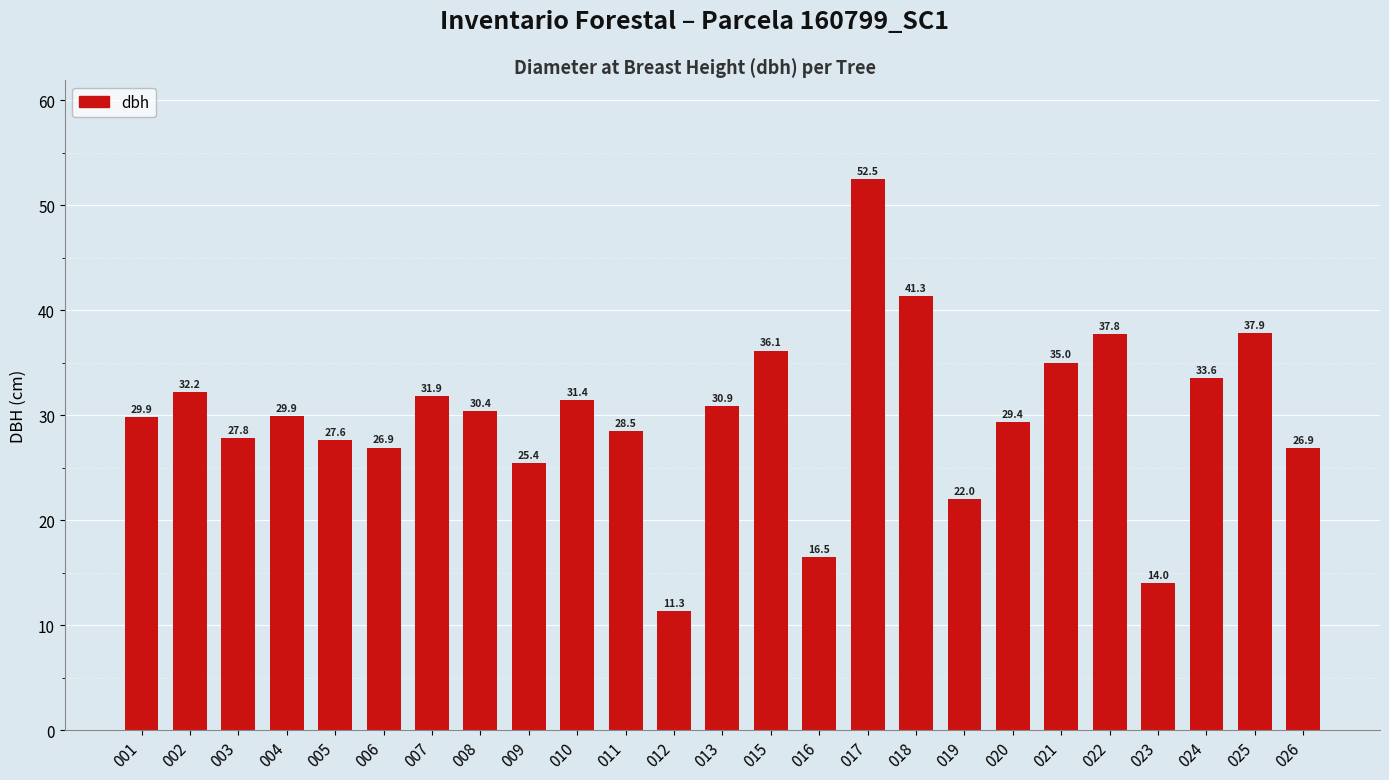

What is the sum of the values at 004 and 005?

57.5